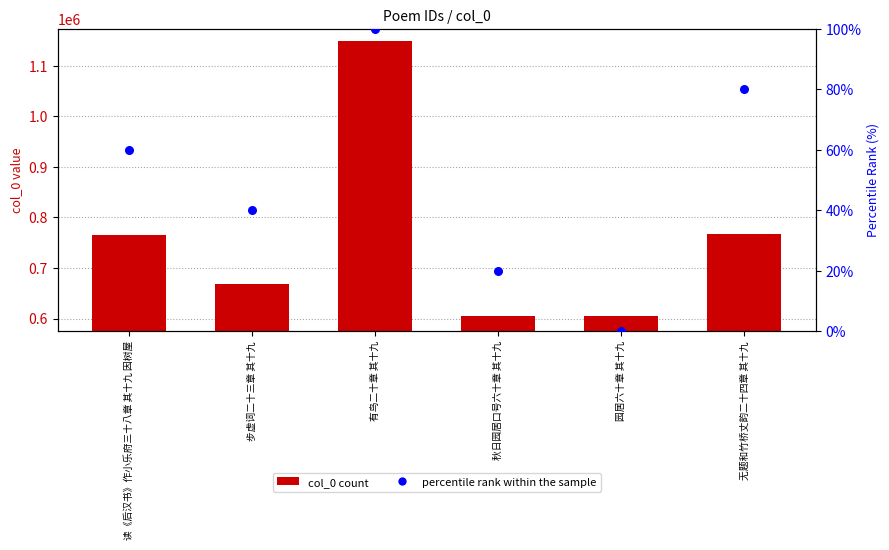

Which series contains the lowest Y value?

percentile rank within the sample